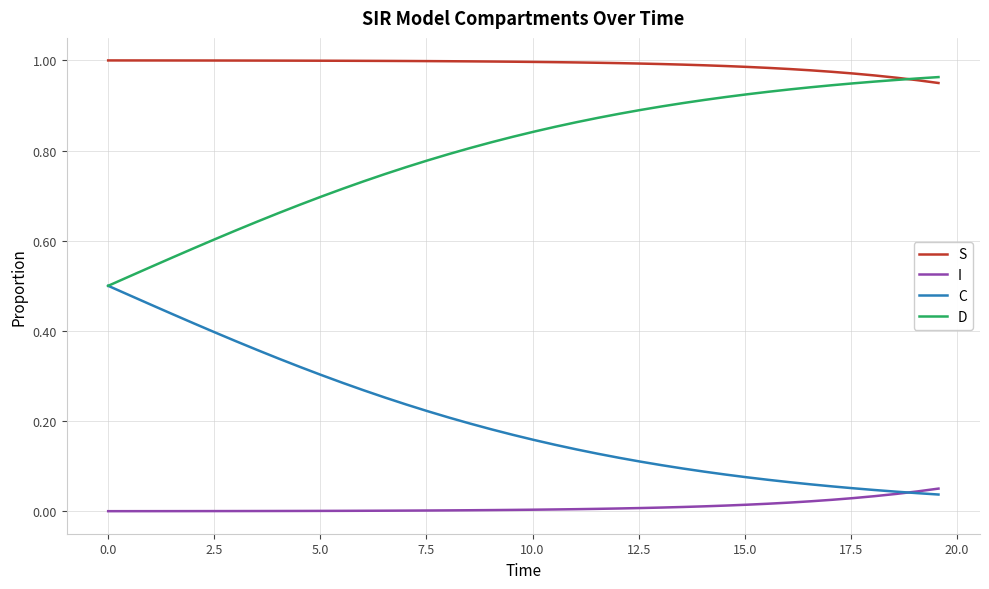

Which series has the largest total across all categories?

S